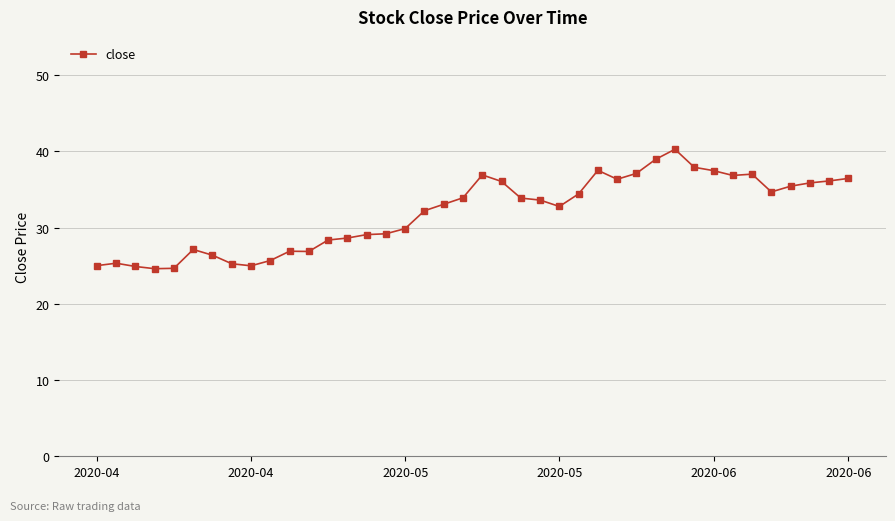

True or false: there are more than 0 points higher than both neighbors.

True